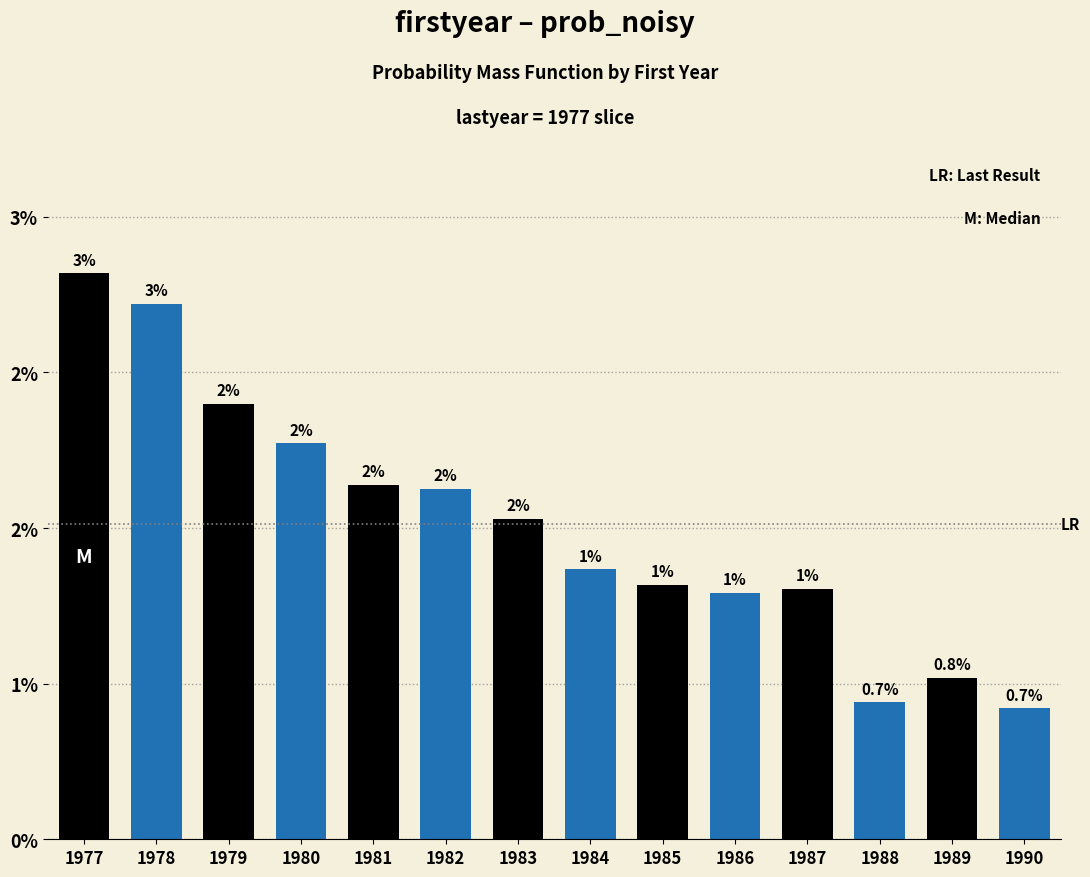

Are the bars horizontal?

No